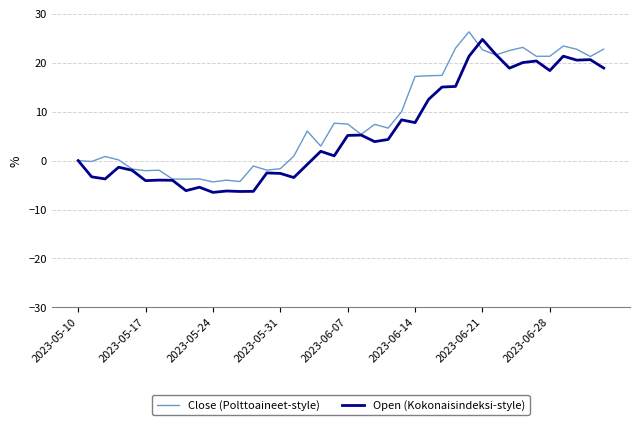

List the series in order of their peak value, highest first.

Close (Polttoaineet-style), Open (Kokonaisindeksi-style)